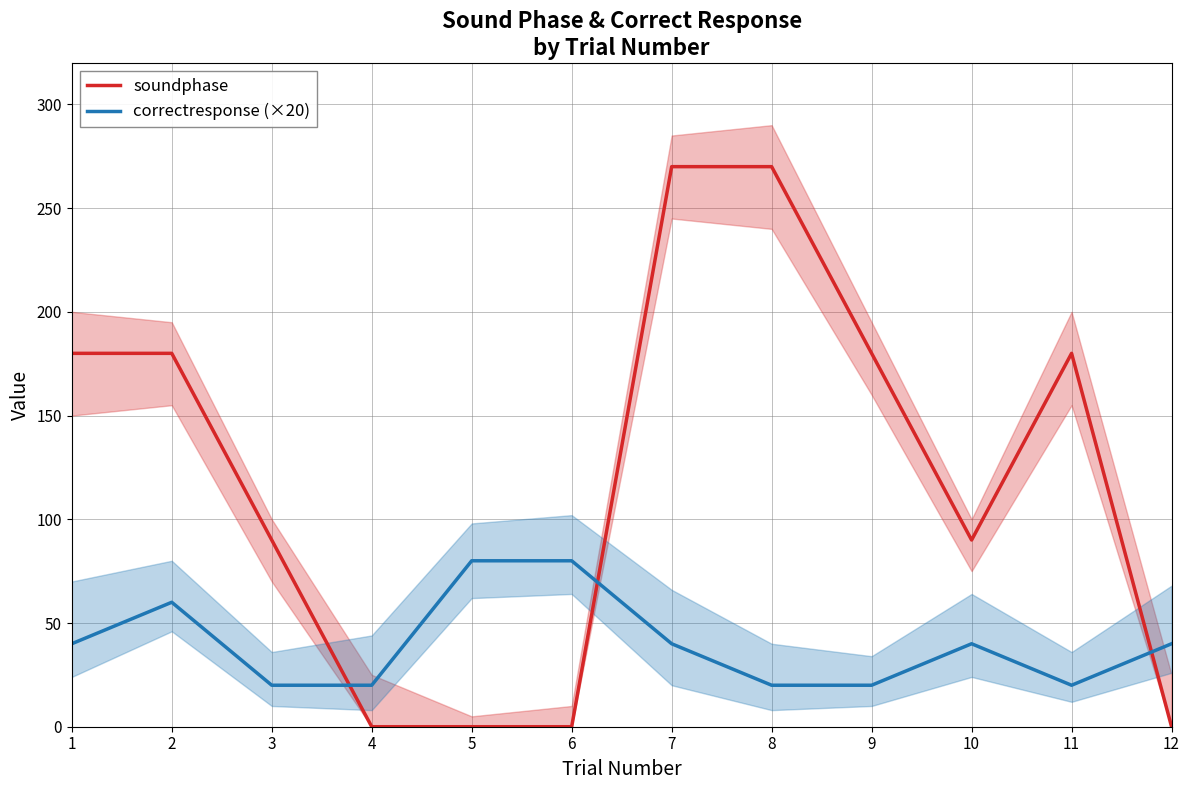

True or false: correctresponse (×20) and soundphase intersect in this chart.

True